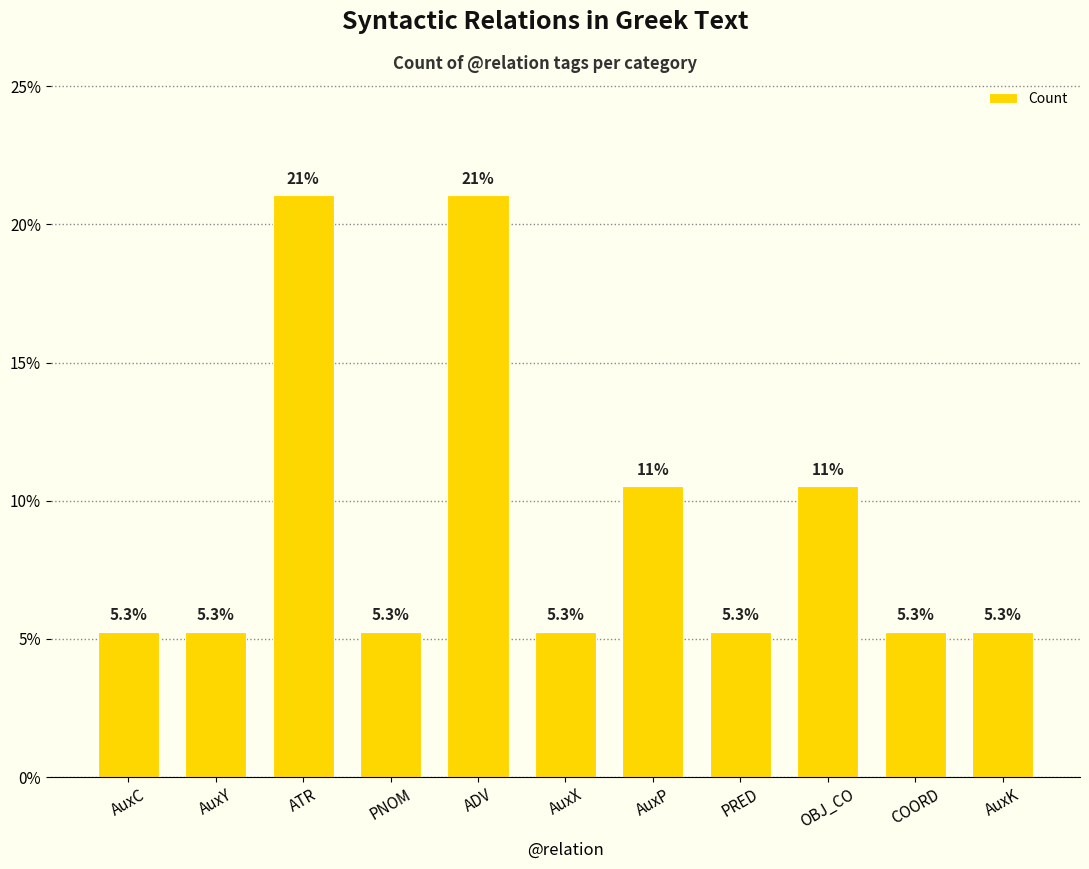

Is it true that the value at AuxC is 3.7?

False